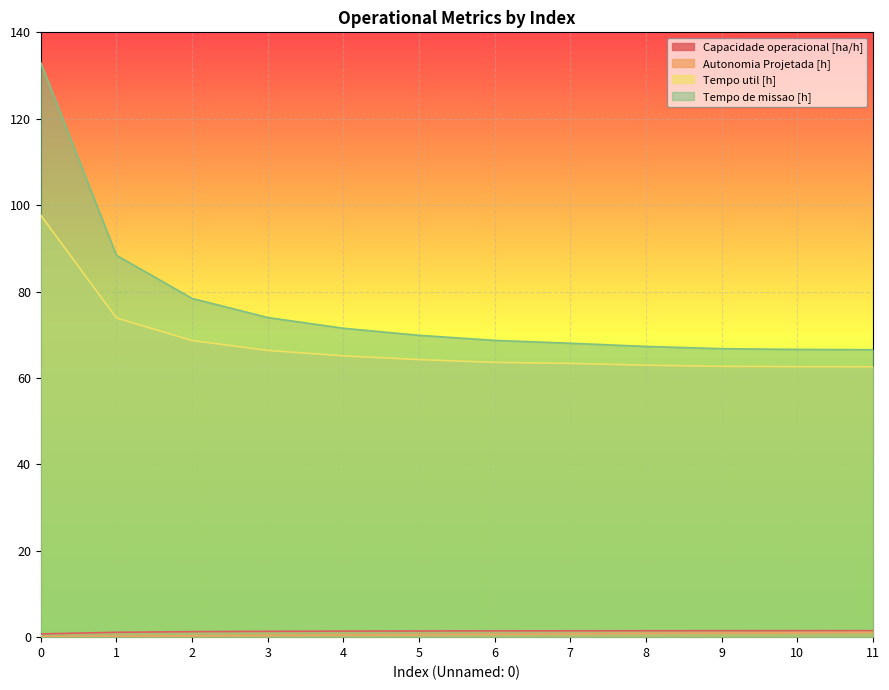

Which has a higher value, 2 or 7?

7